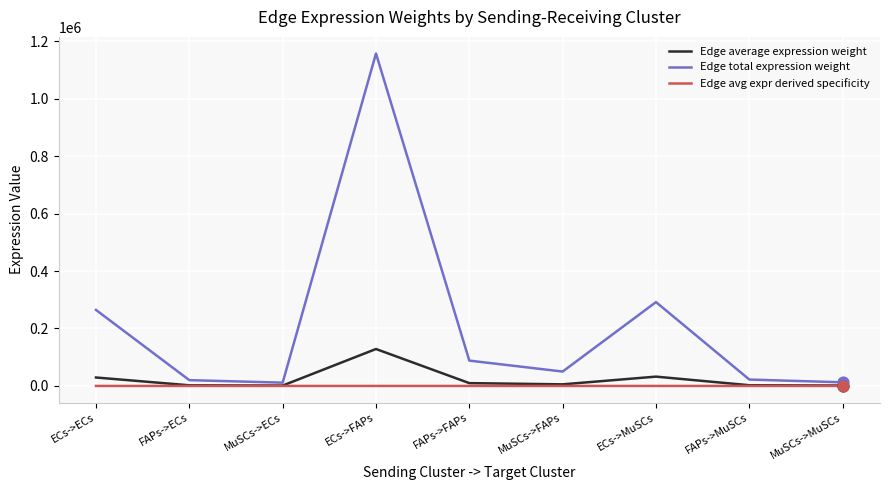

Which series has the largest total across all categories?

Edge total expression weight